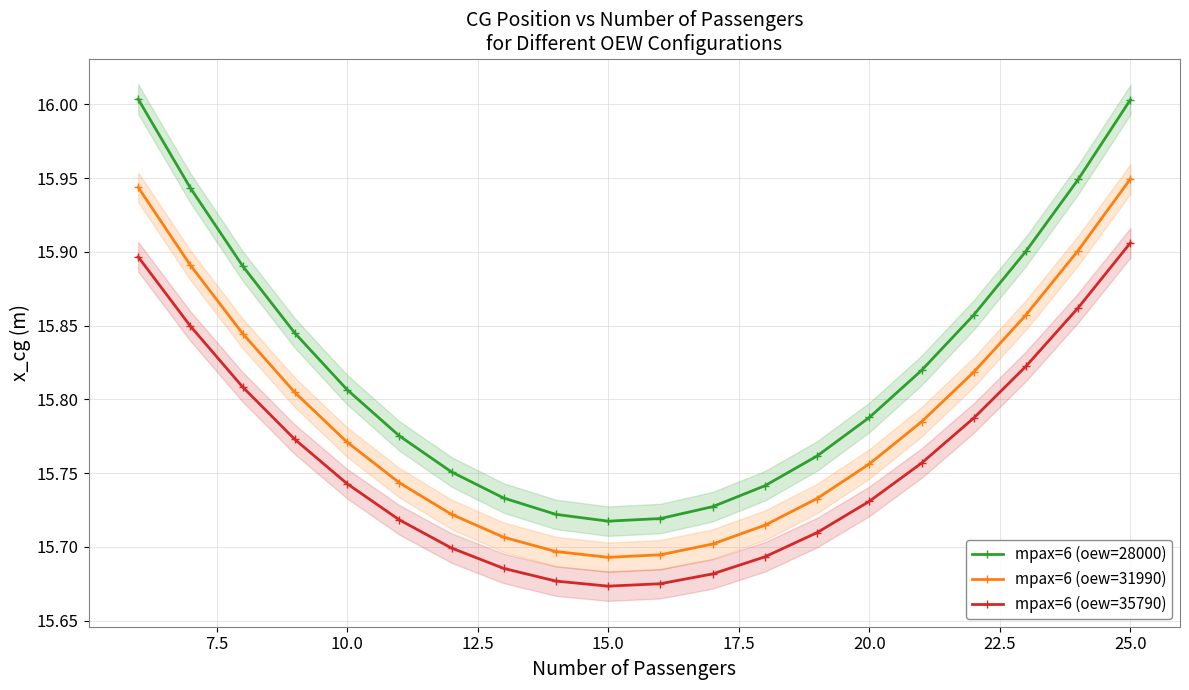

True or false: mpax=6 (oew=35790) and mpax=6 (oew=31990) cross at least once.

False